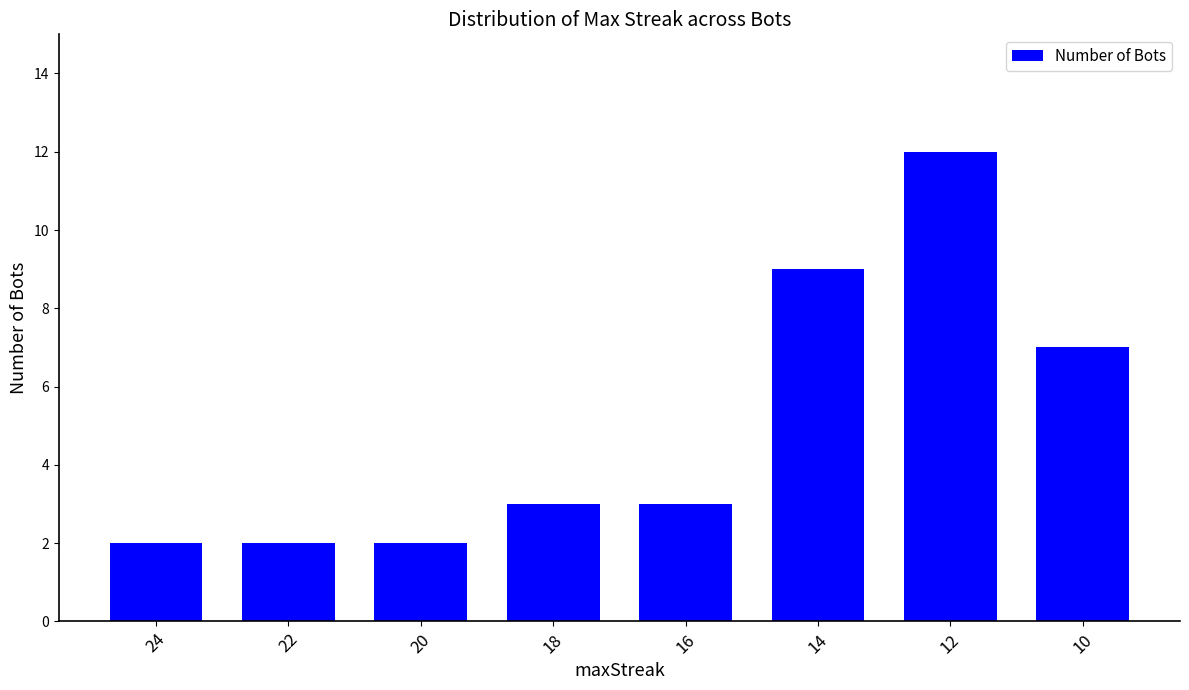

What is the minimum value shown in the chart?

2